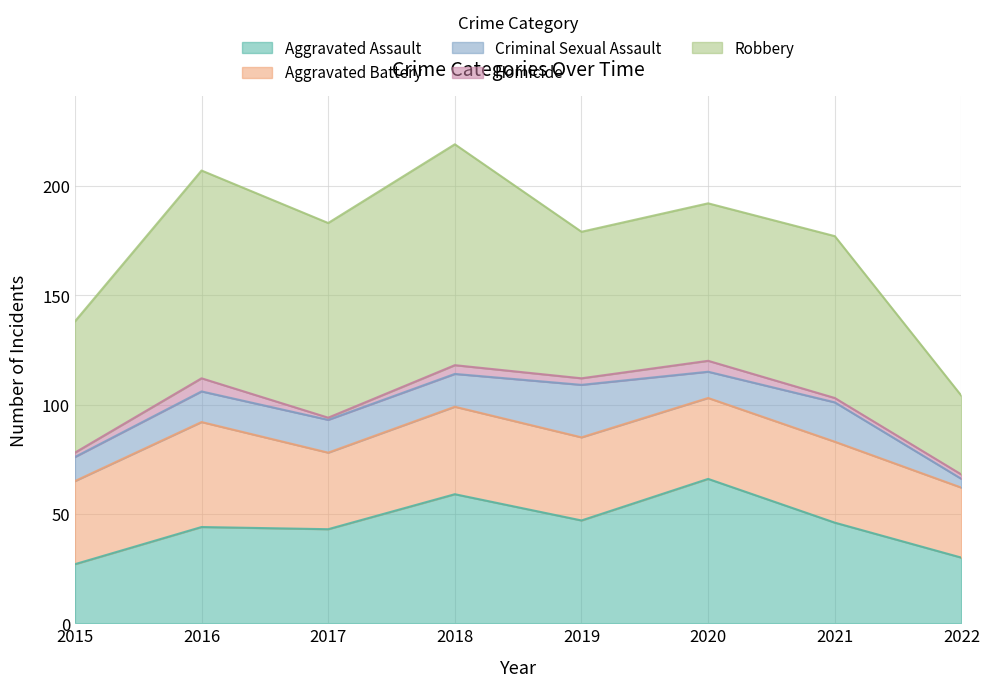

True or false: Aggravated Assault and Homicide cross at least once.

False